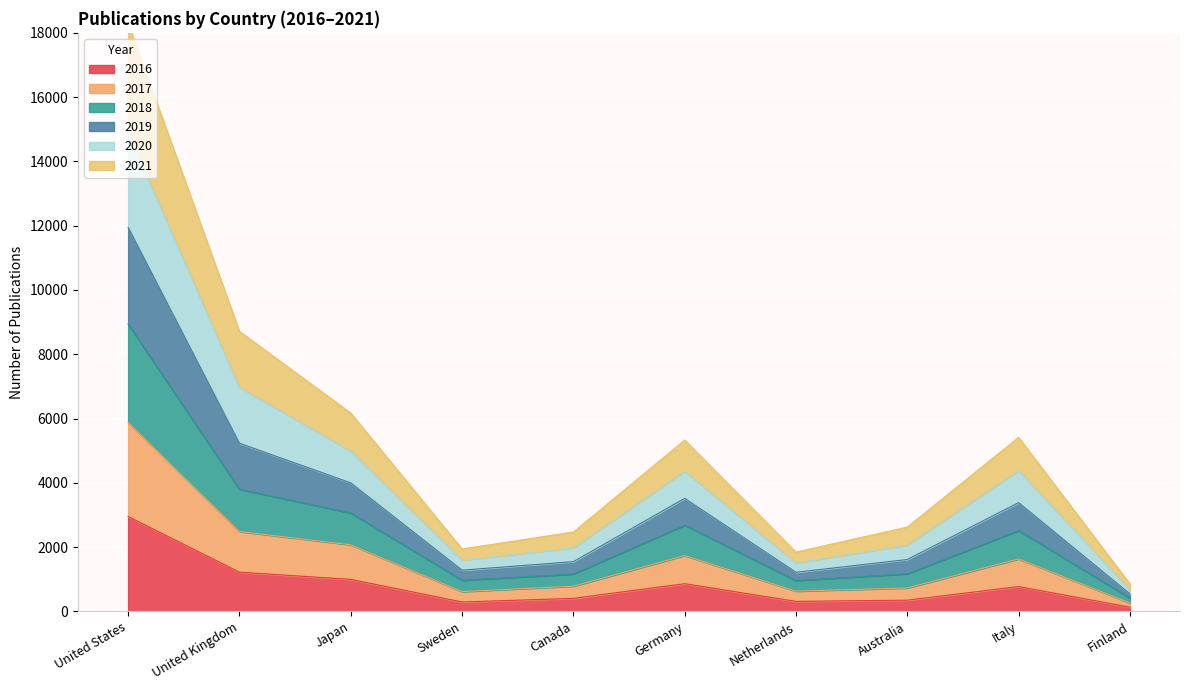

Which category has the highest value in the 2016 series?

United States